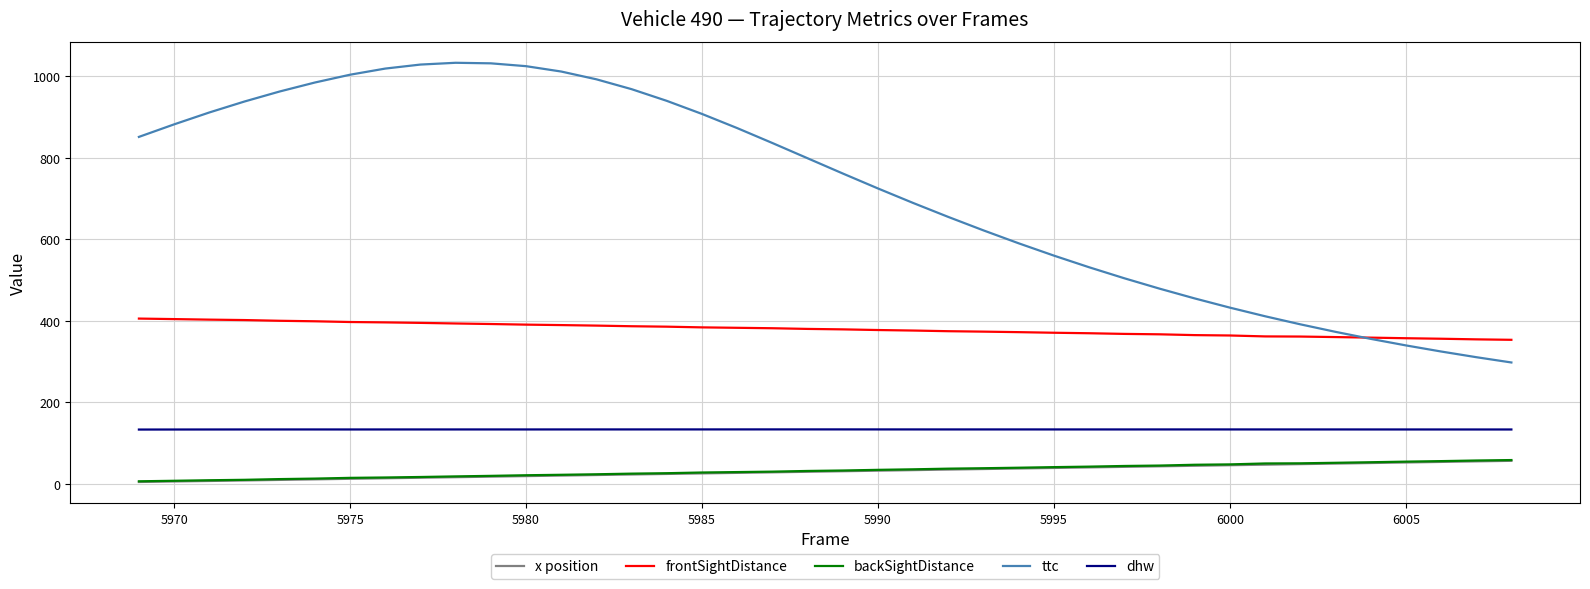

Count the number of data series in this chart.

5